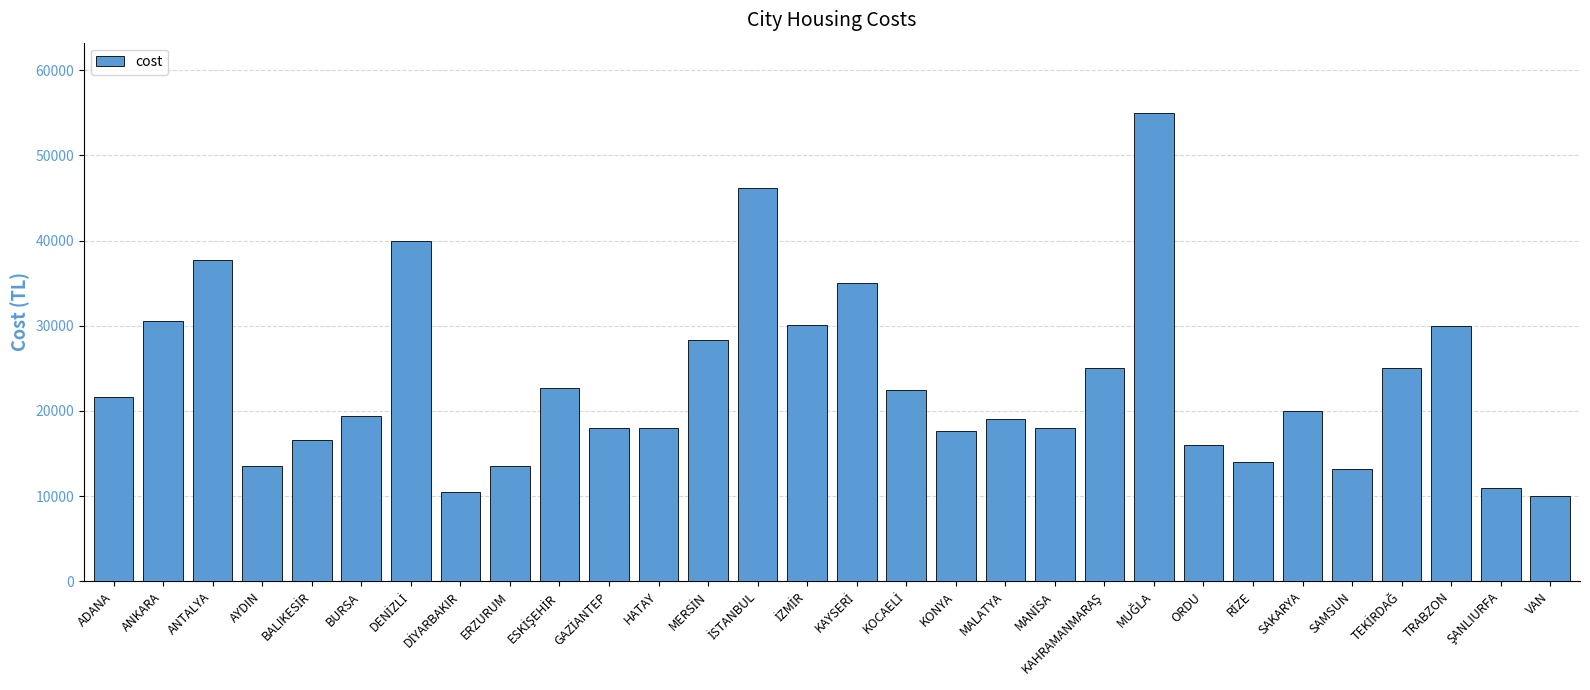

The value at SAKARYA is 20000. True or false?

True